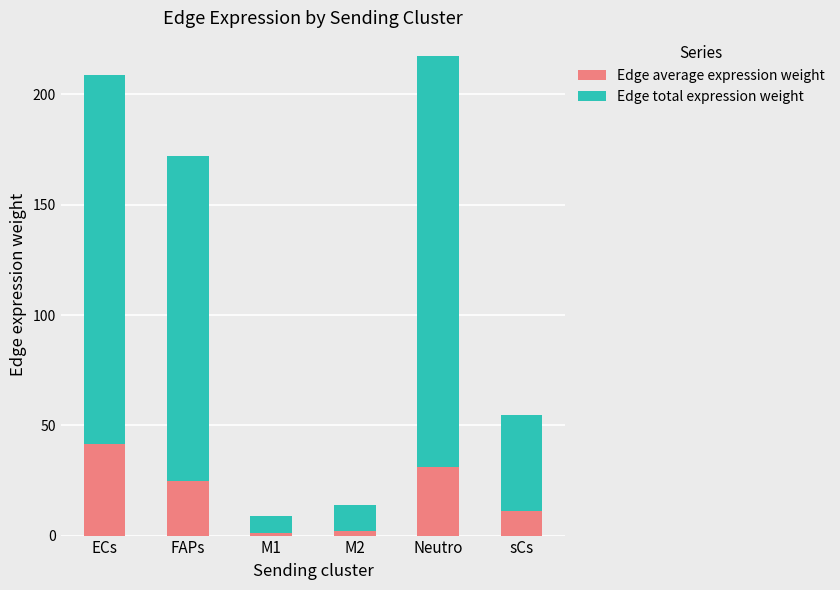

What is the approximate value of Edge average expression weight at Neutro?

31.0